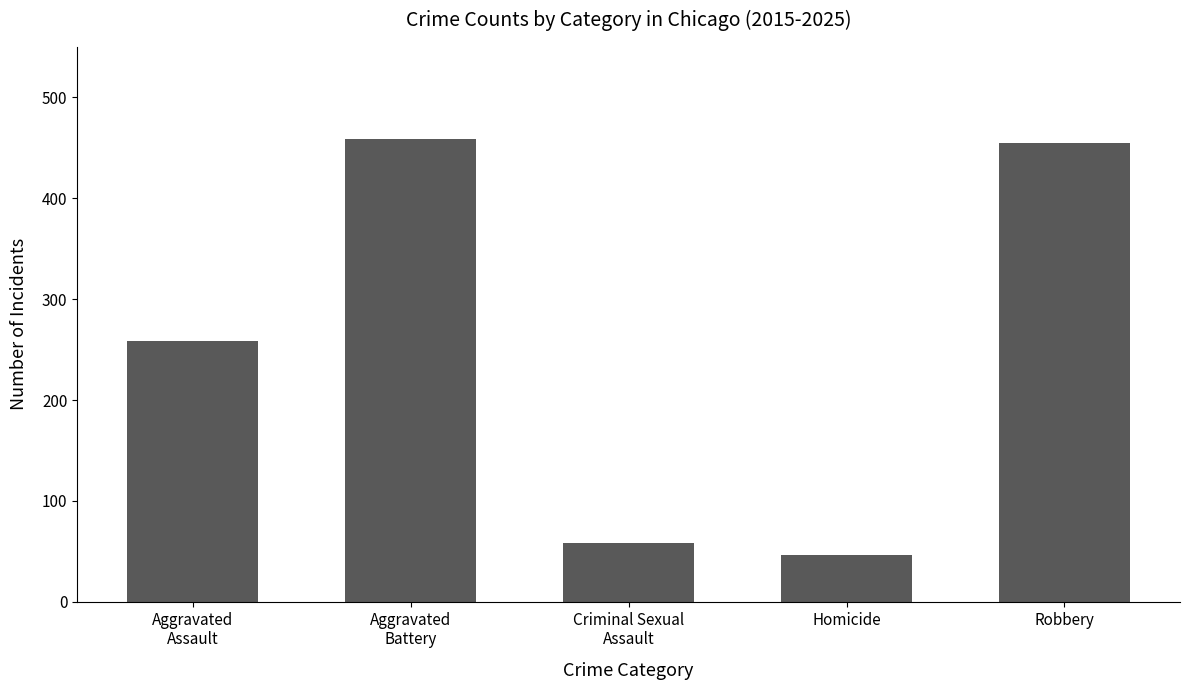

What is the difference between the second highest and minimum values?

409.1